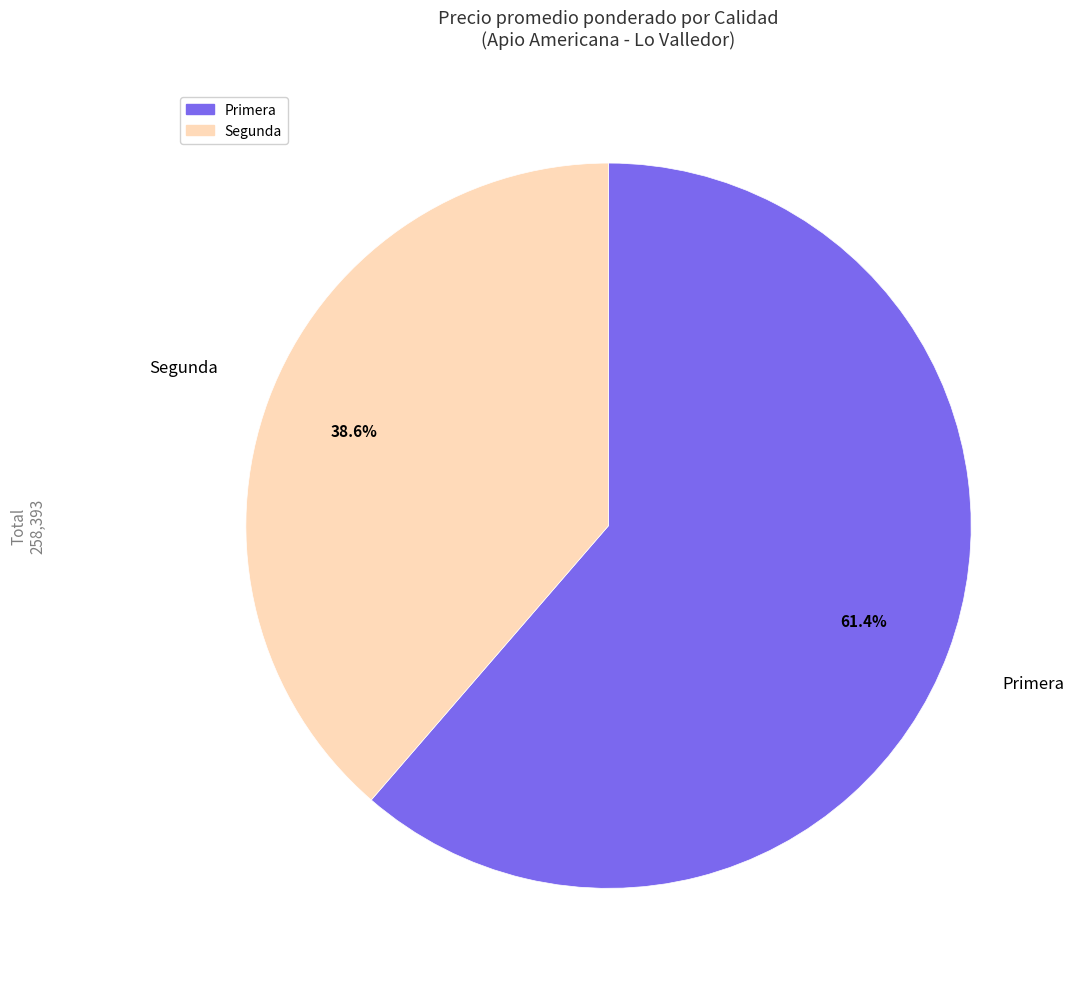

How many slices are in this pie chart?

2